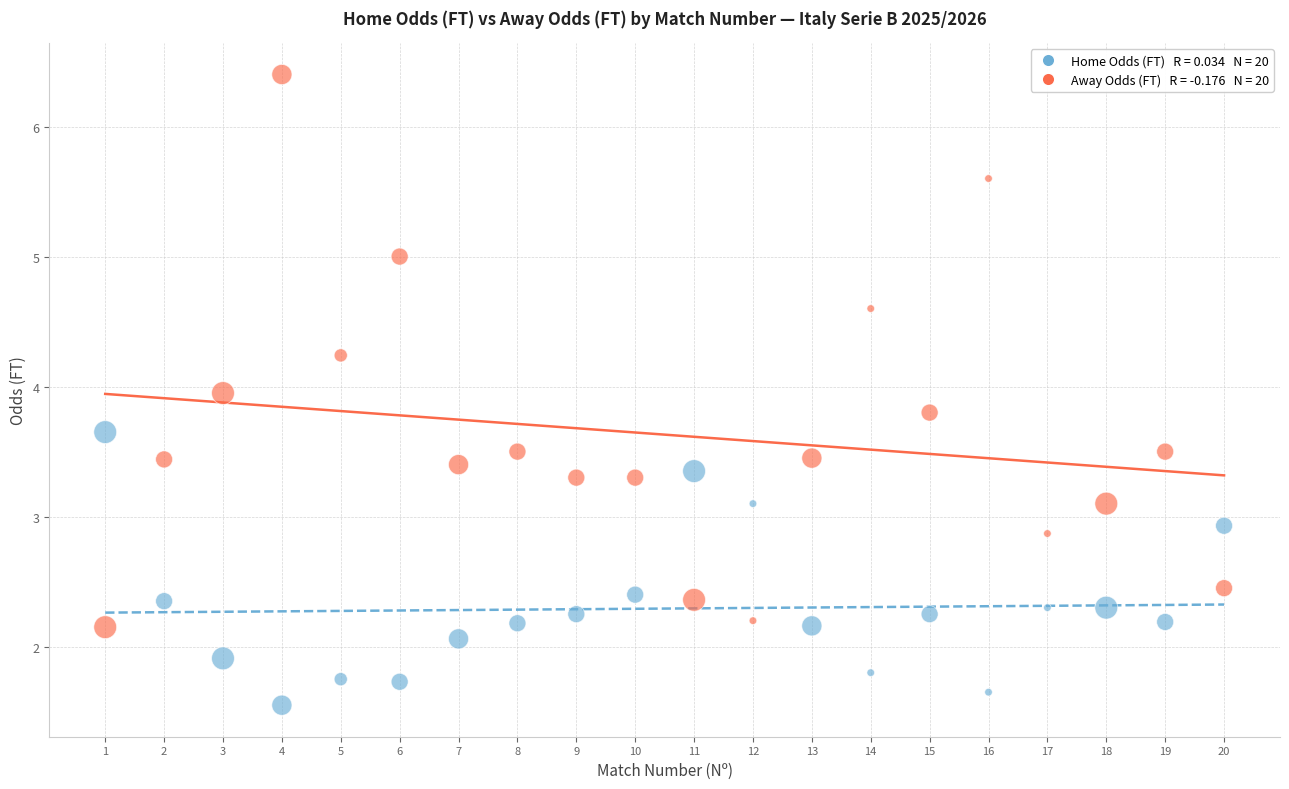

Across all data points, what is the range of X values (max minus min)?

19.0